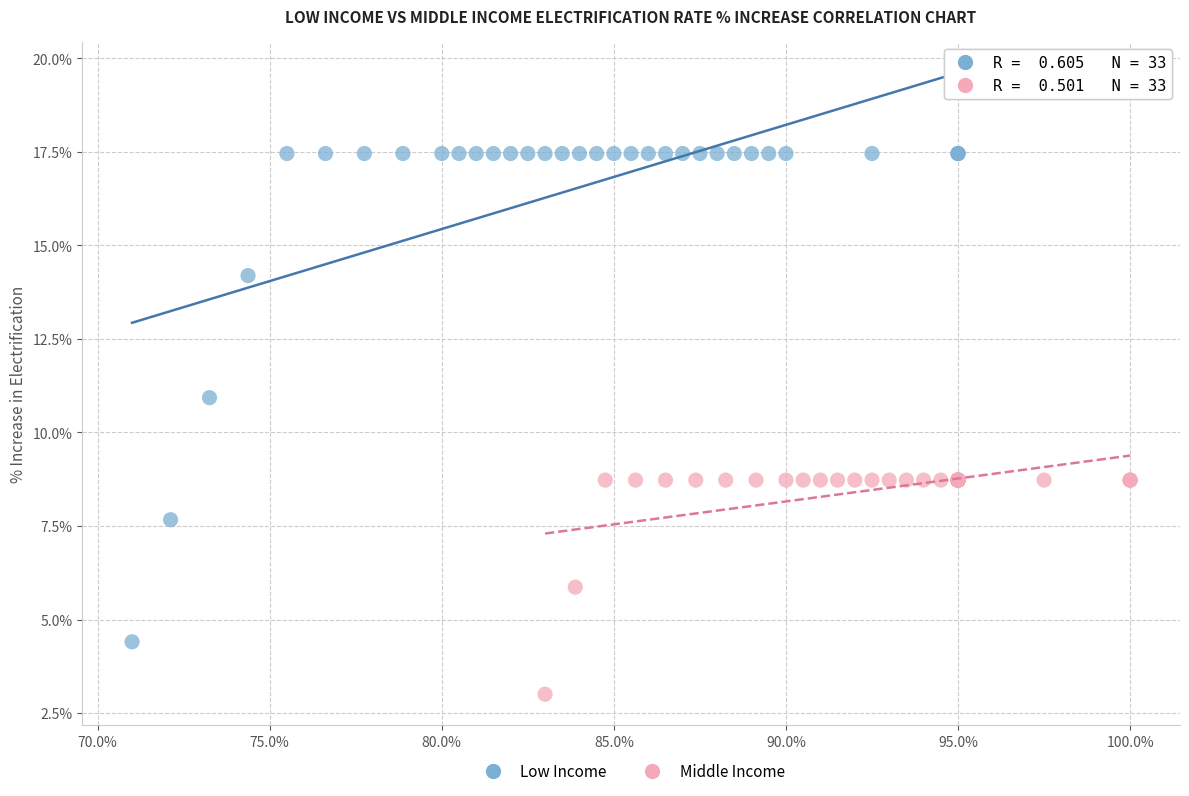

Which series has the largest Y range (max minus min)?

Low Income